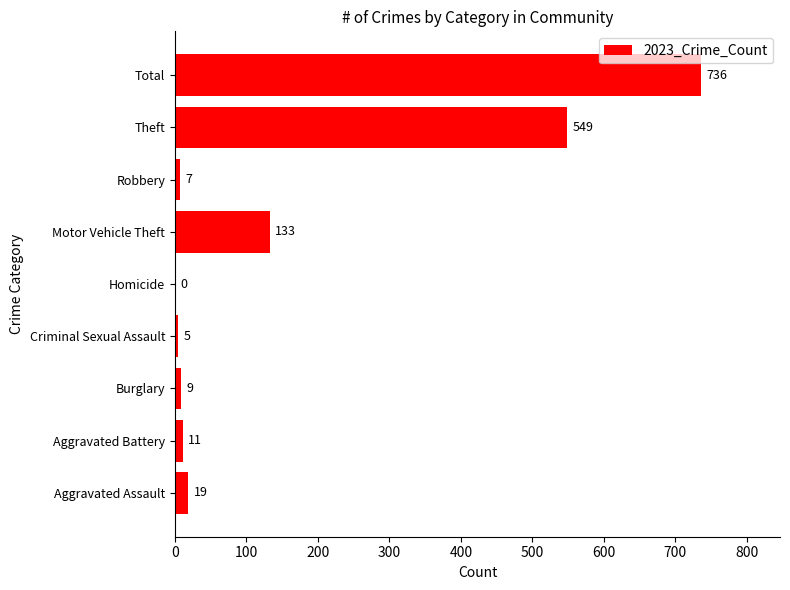

Count the number of categories in the chart.

9